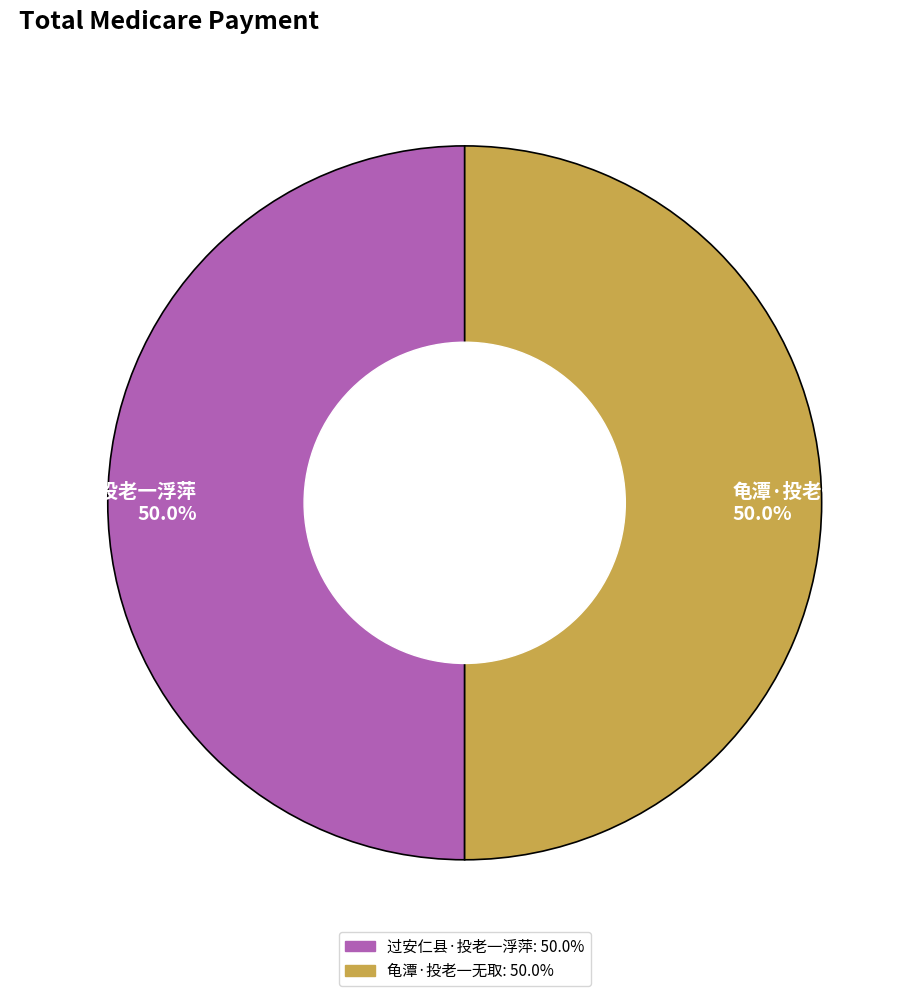

Is the sum of 龟潭·投老一无取 and 过安仁县·投老一浮萍 greater than half?

Yes